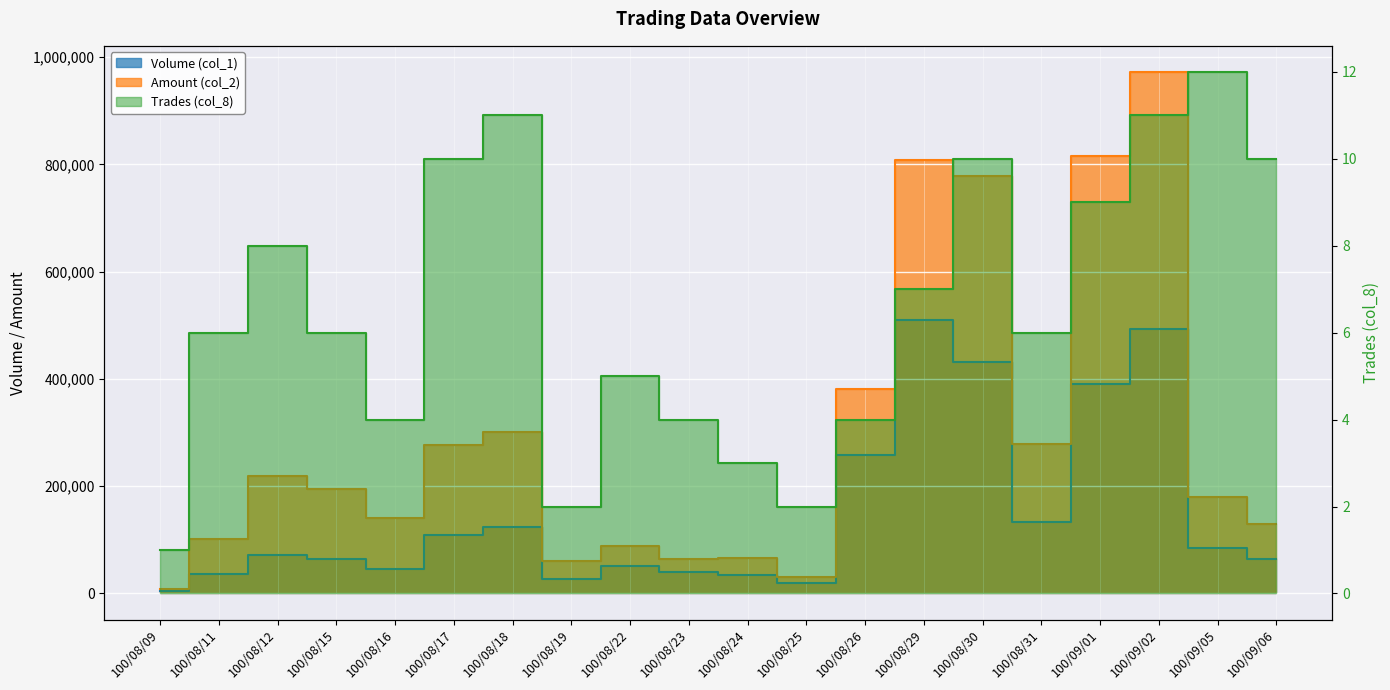

At which category does the chart reach its peak across all series?

100/09/02